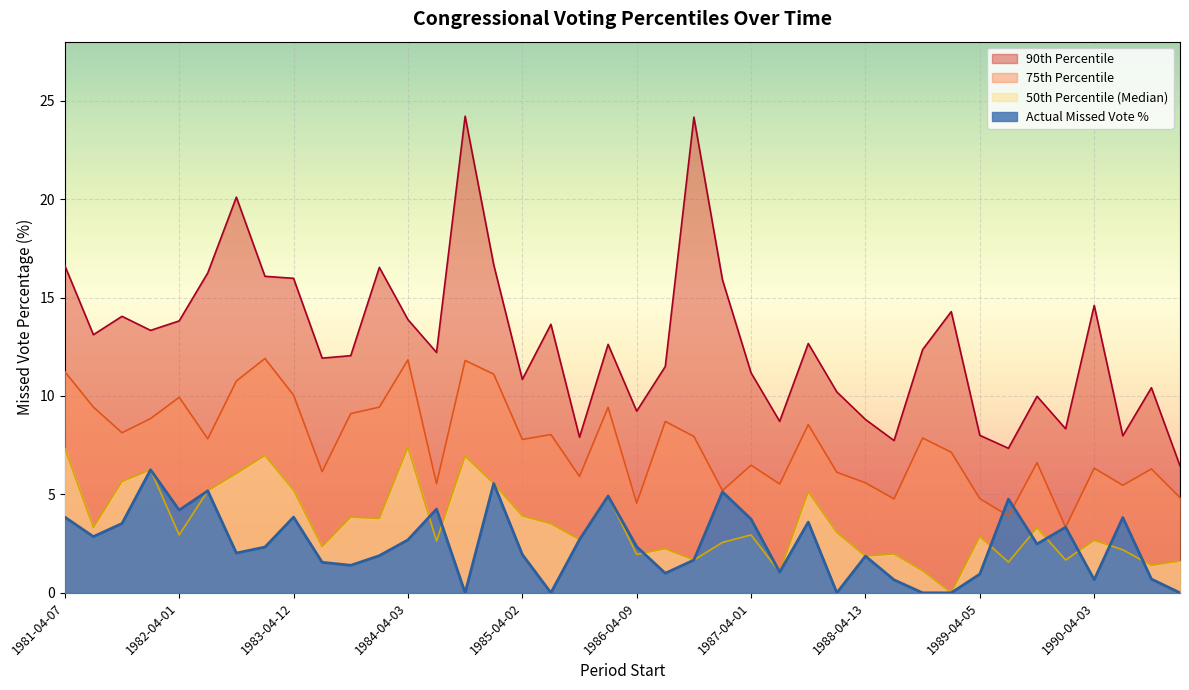

Rank the series by their maximum value, from highest to lowest.

90th Percentile, 75th Percentile, 50th Percentile (Median), Actual Missed Vote %